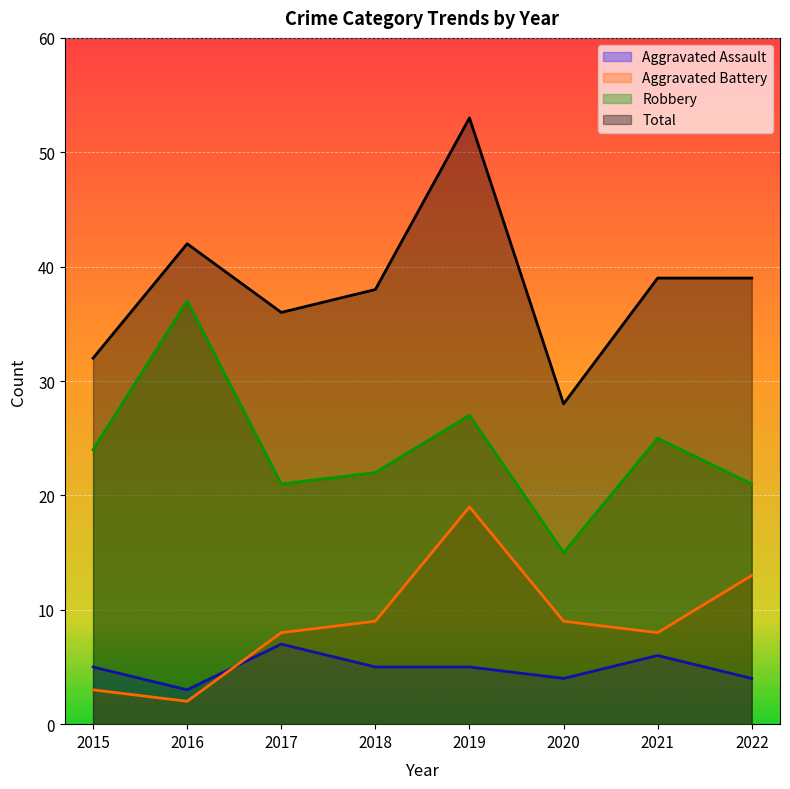

What is the average value of the Total series?

38